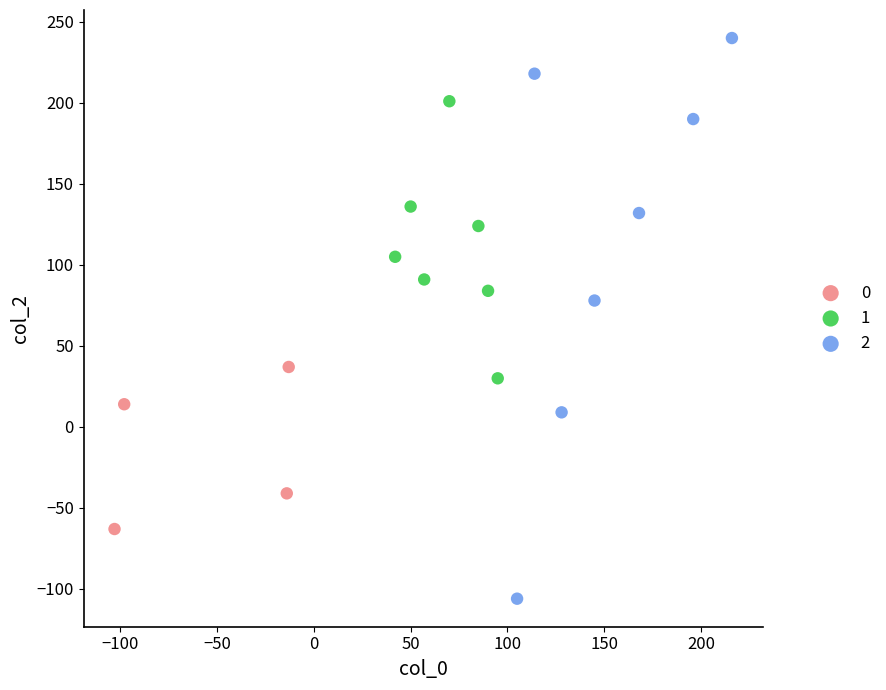

What are all the series names shown in the legend?

0, 1, 2